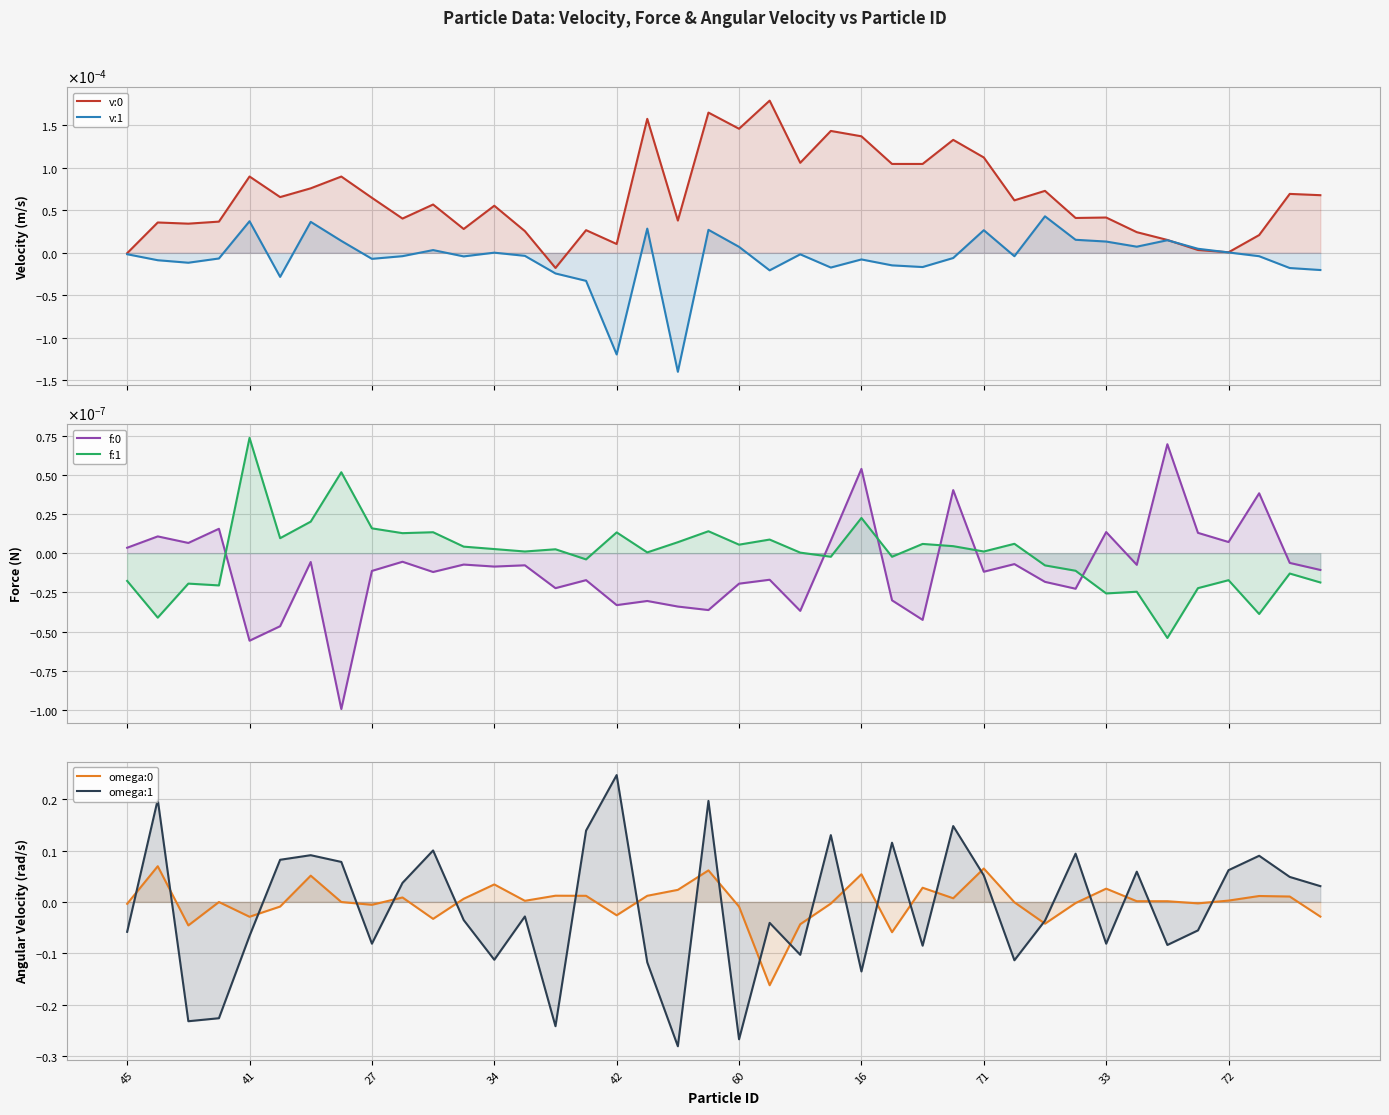

What is the greatest value displayed?

0.2